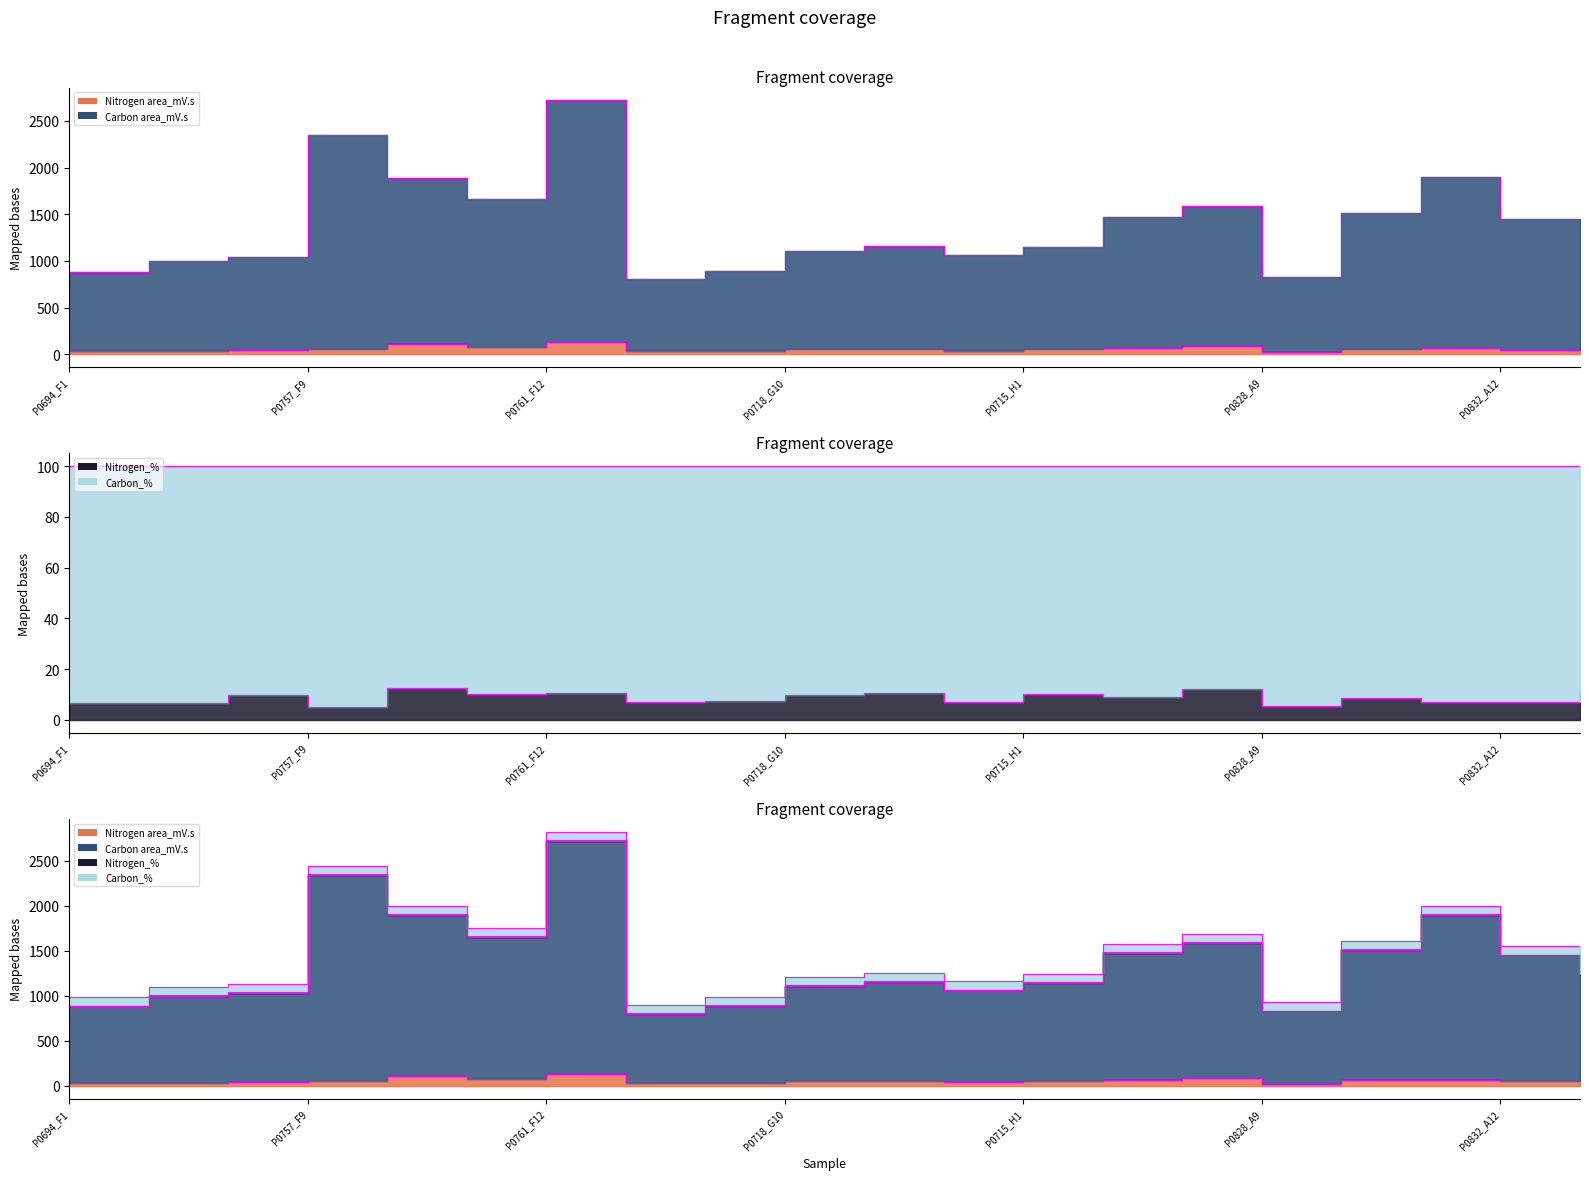

What is the label of the 6th point from the left?

P0760_F11